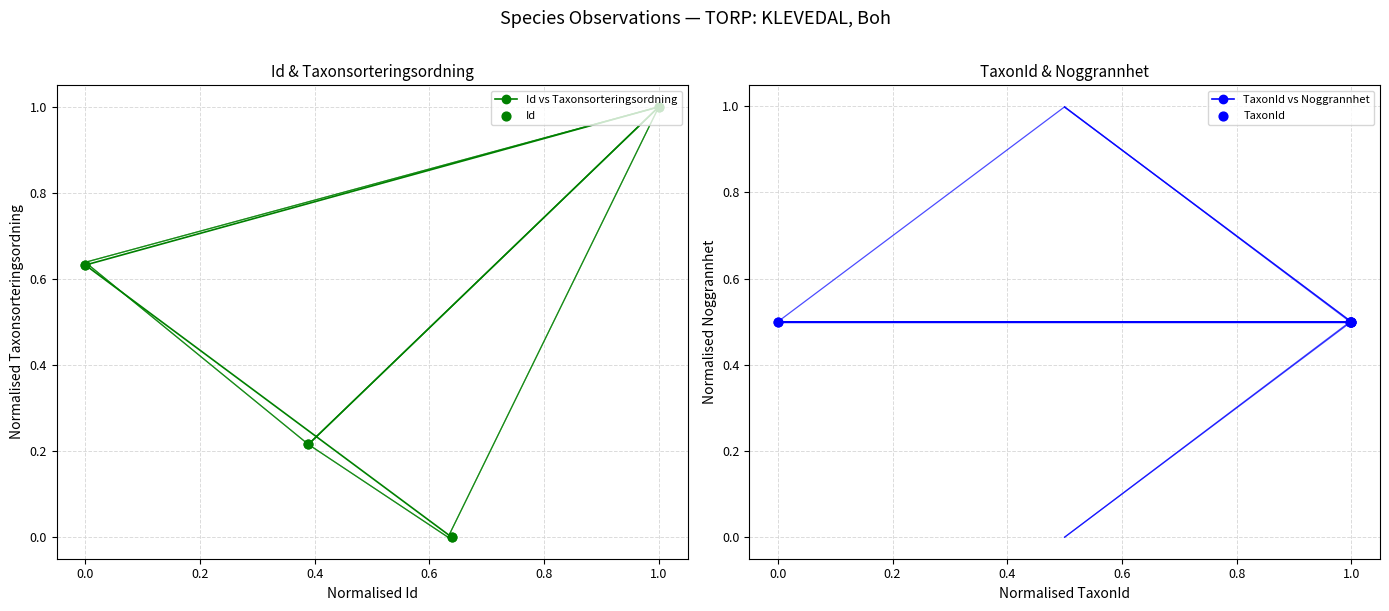

What are all the series names shown in the legend?

Id vs Taxonsorteringsordning, Id, TaxonId vs Noggrannhet, TaxonId